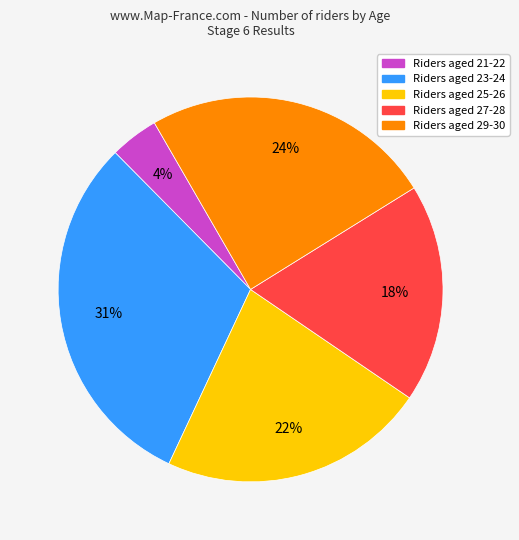

Count the number of slices in the pie.

5